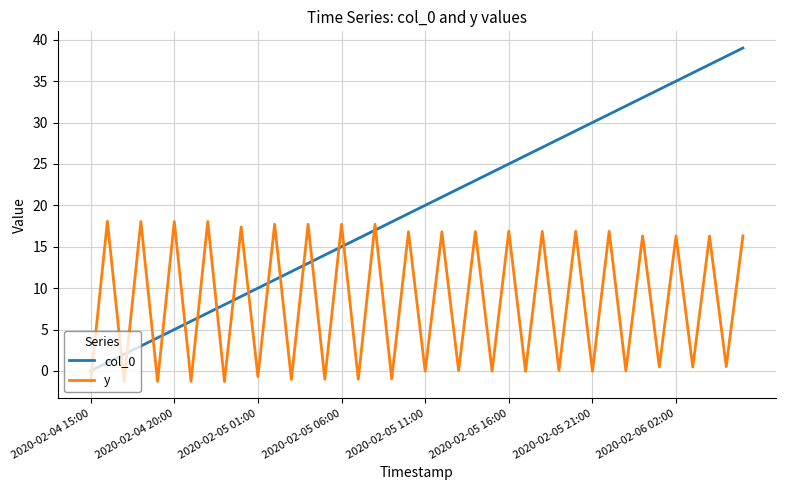

What is the difference between the maximum and minimum values in the col_0 series?

39.0